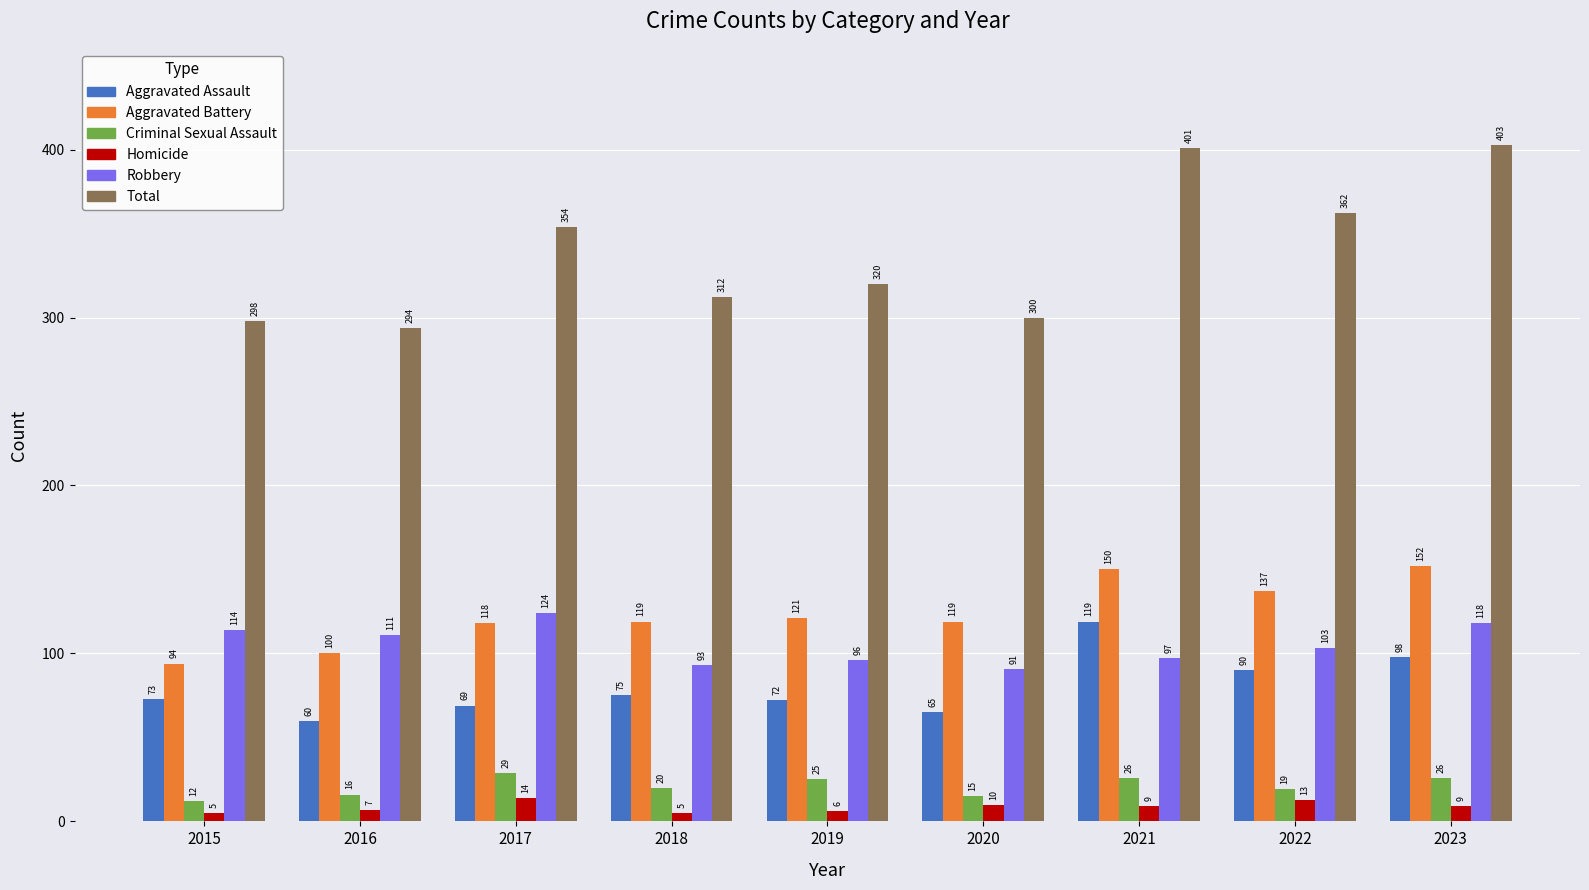

What is the sum of the Aggravated Battery values at 2017 and 2021?

268